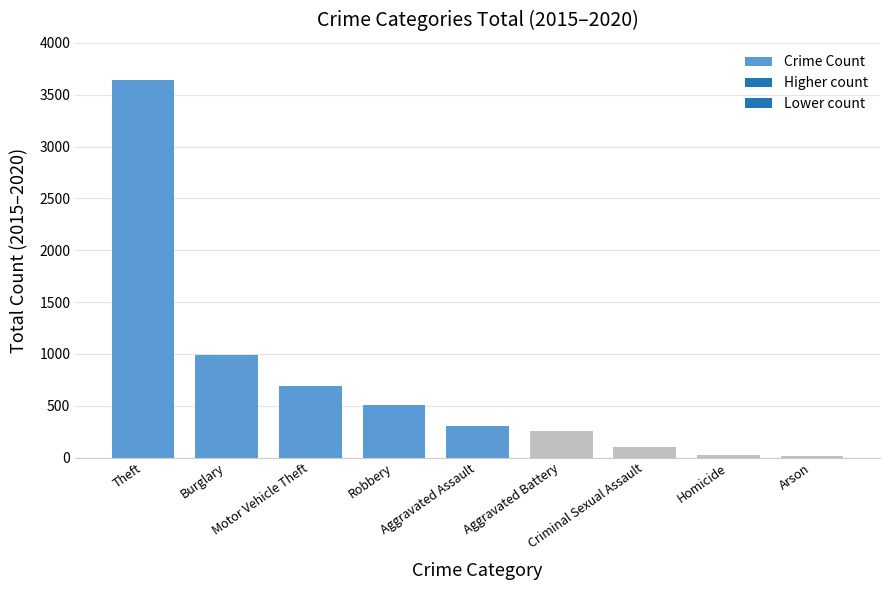

What is the sum of all values?

6517